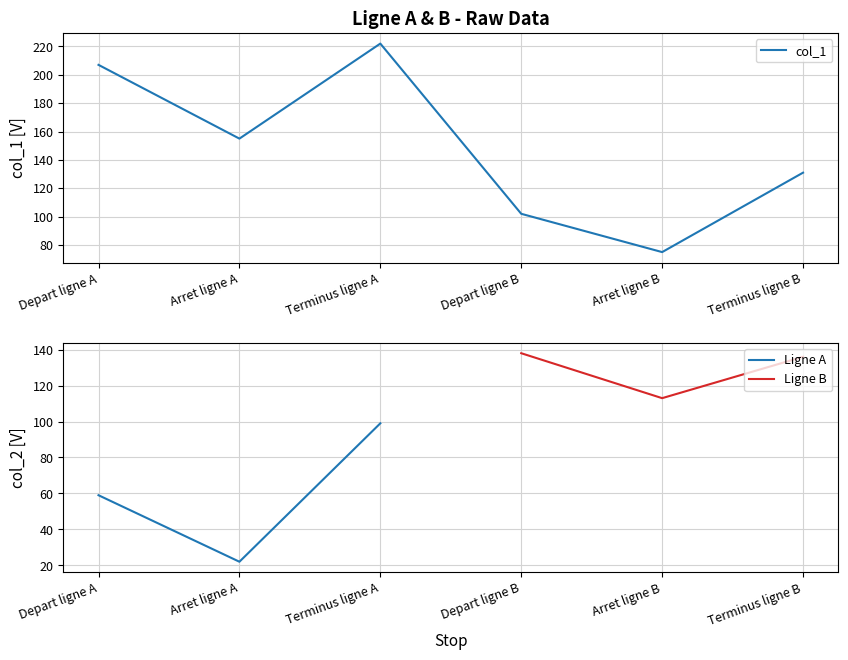

Where does the data first go above 155?

Depart ligne A